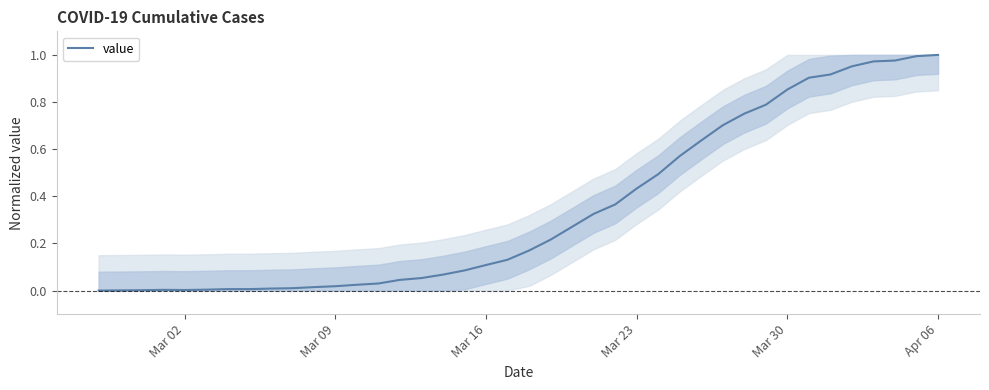

Count the number of categories in the chart.

40